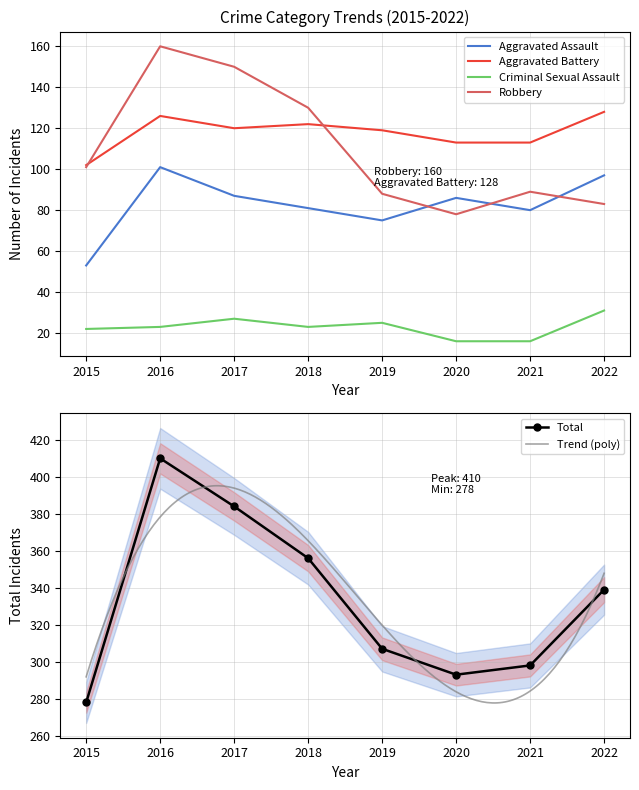

Rank the series at 2019 from highest to lowest value.

Total, Aggravated Battery, Robbery, Aggravated Assault, Criminal Sexual Assault